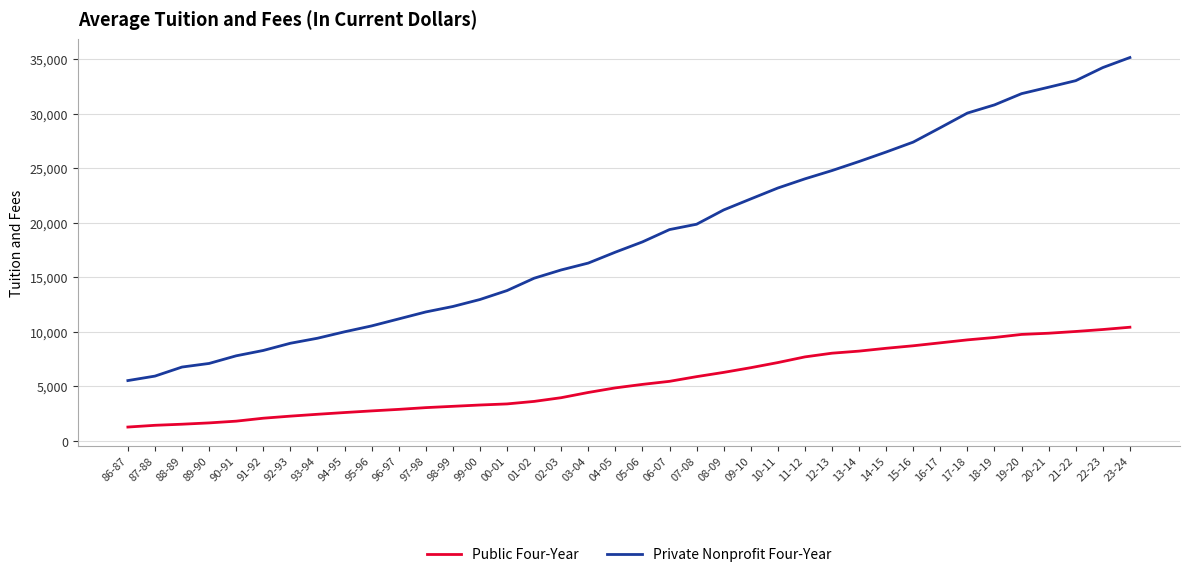

How many values in the Private Nonprofit Four-Year series are below 18230?

19